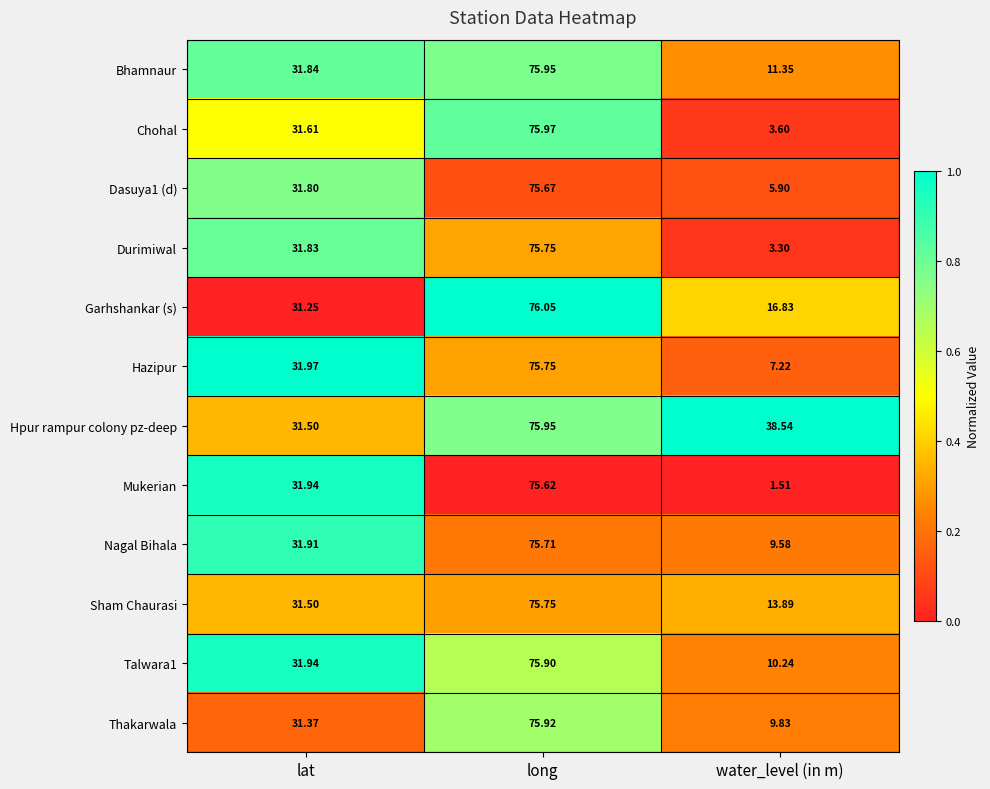

At which category does the chart reach its minimum across all series?

water_level (in m)